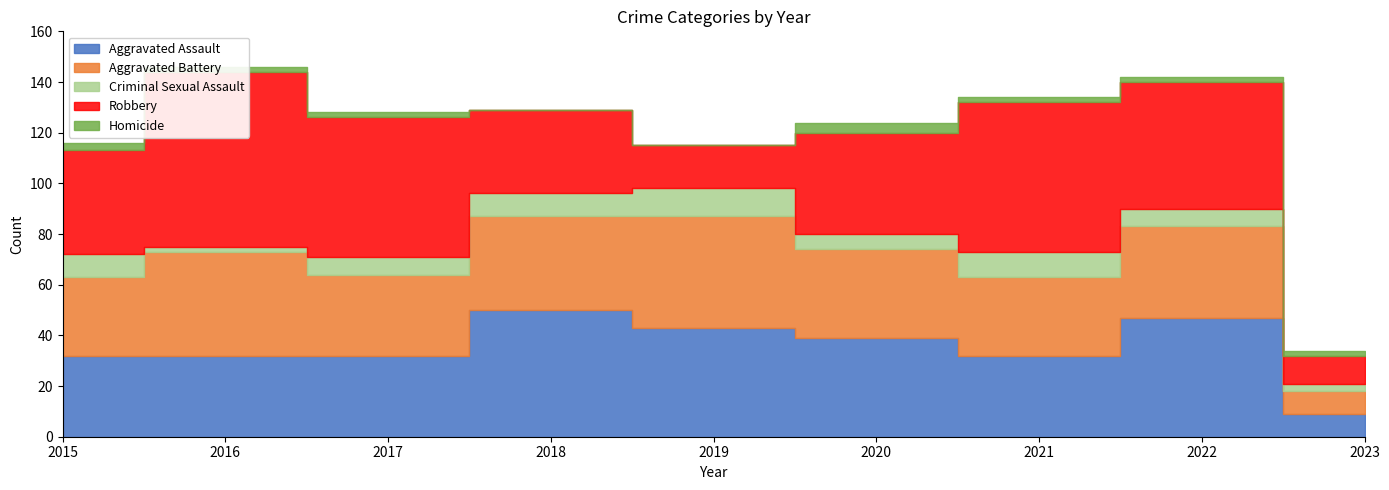

Does the chart display data point markers on the line(s)?

No